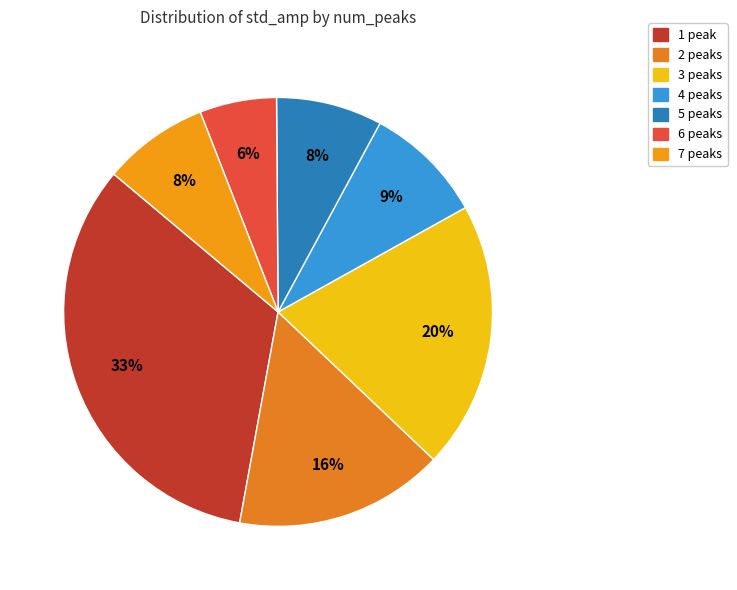

How many segments does this pie chart have?

7